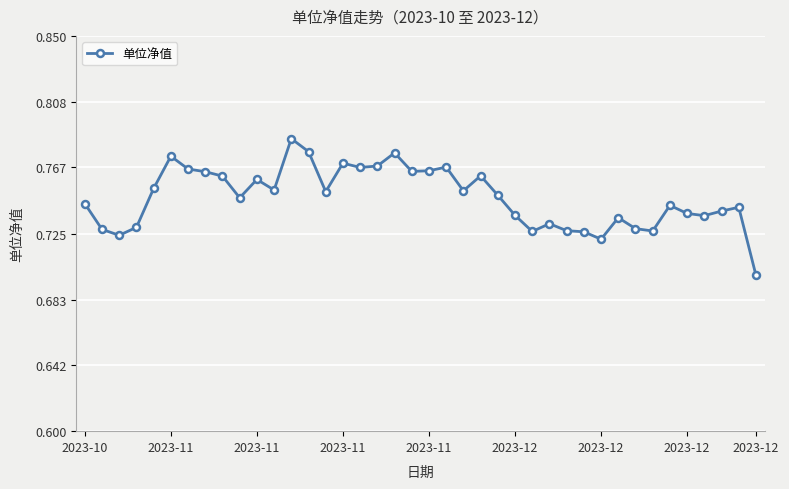

True or false: there are more than 0 points higher than both neighbors.

True